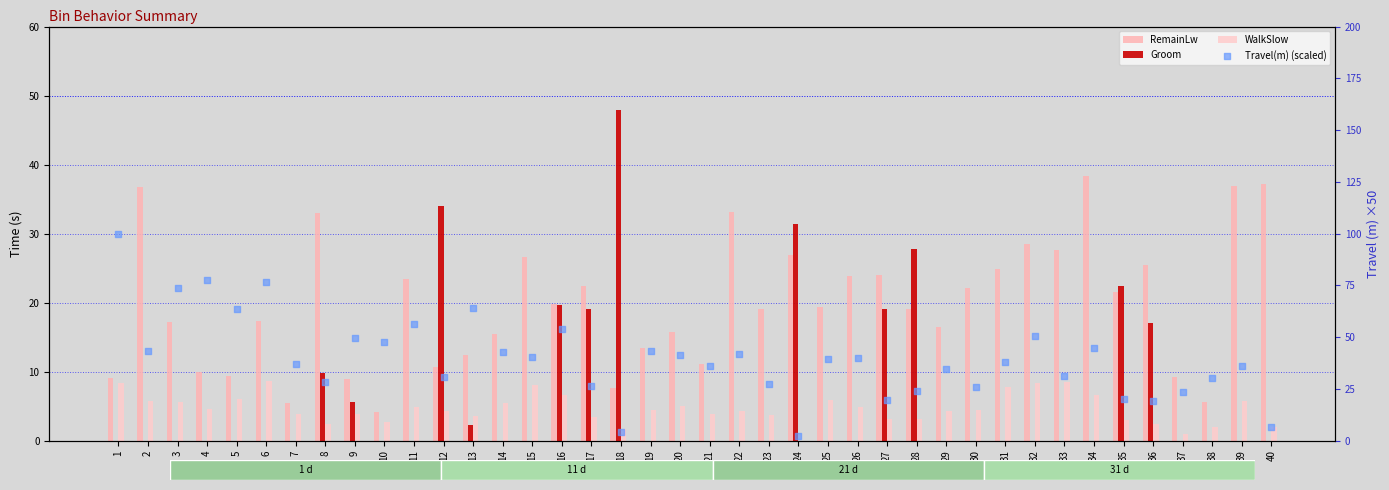

At which category is the sum across all series the highest?

1